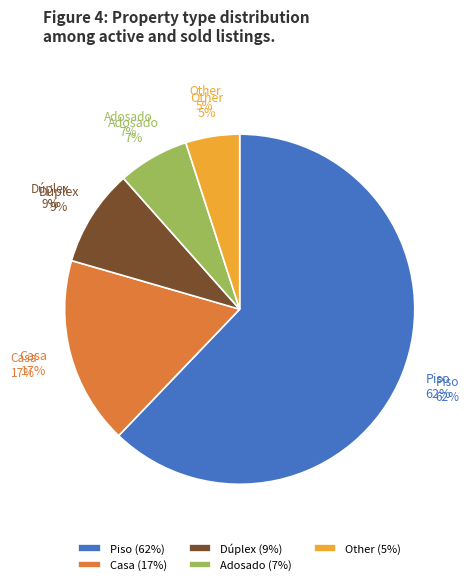

What is the total percentage of Piso and Adosado?

68.7%